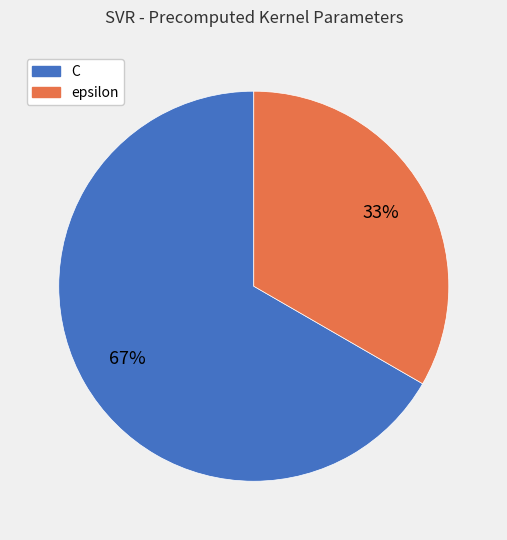

Is it true that epsilon is 33% of the pie?

True